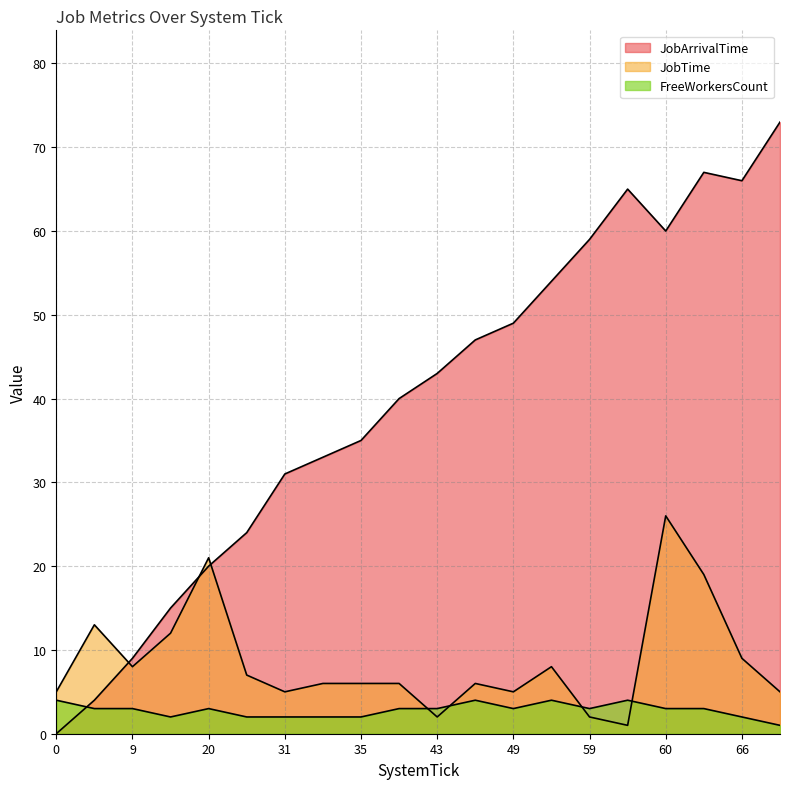

What is the average value of the FreeWorkersCount series?

3